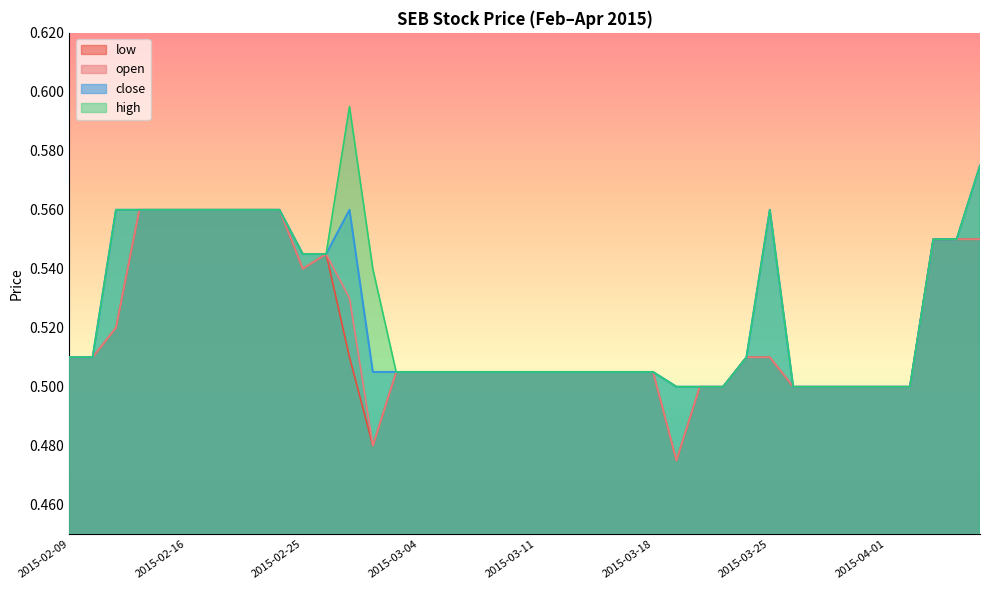

True or false: high and open intersect in this chart.

False